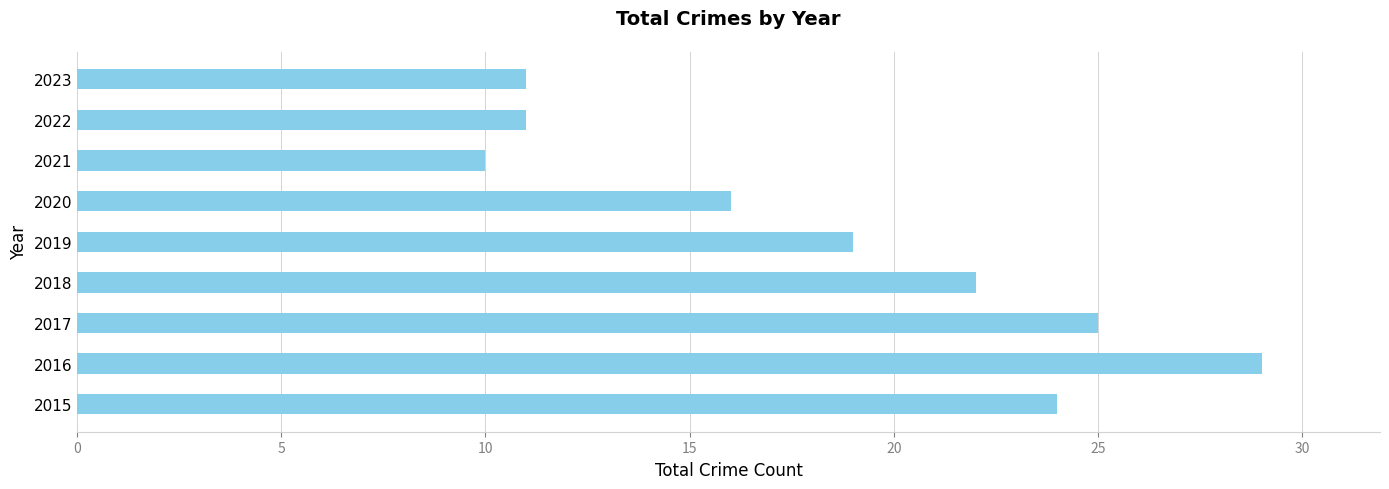

Which label corresponds to the smallest value in the chart?

2021